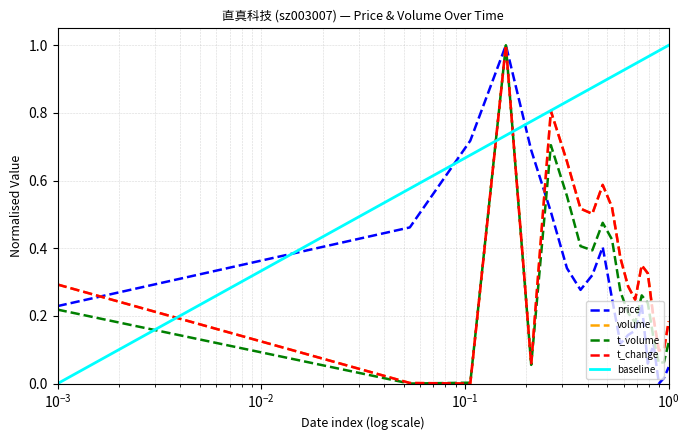

How many interior local peaks does the t_change series have?

4